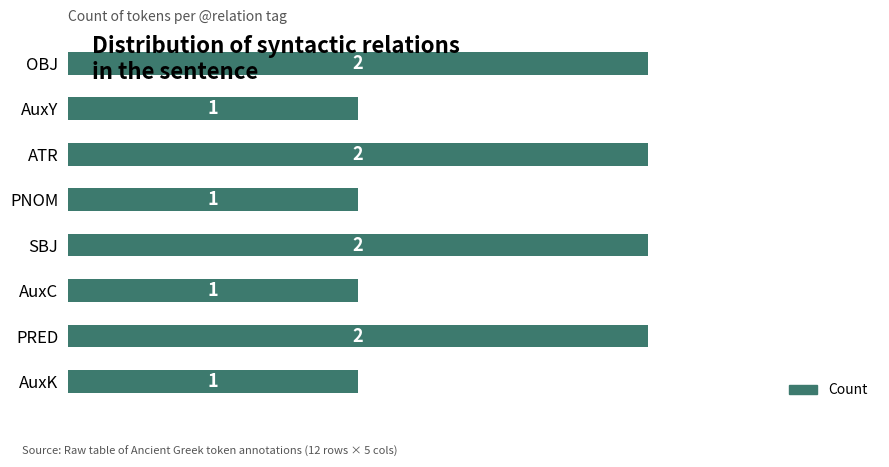

How many bars are there in total?

8